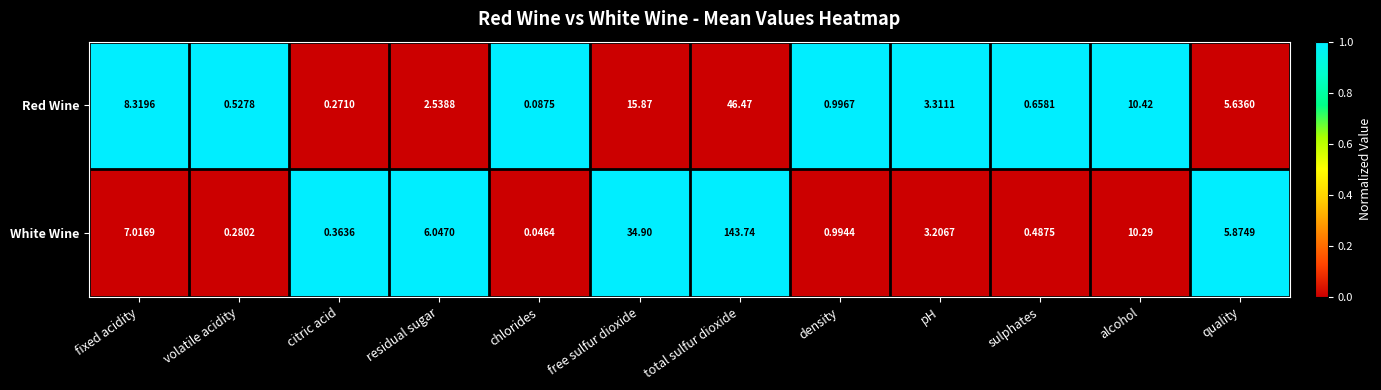

At which category is the sum across all series the highest?

total sulfur dioxide